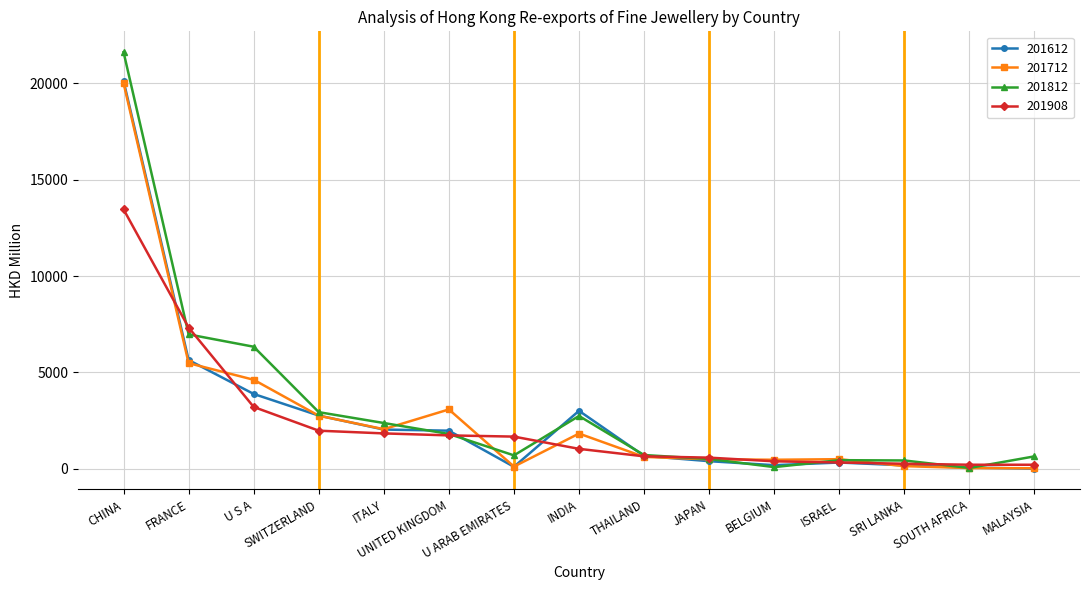

How many values in the 201908 series are below 1029?

7